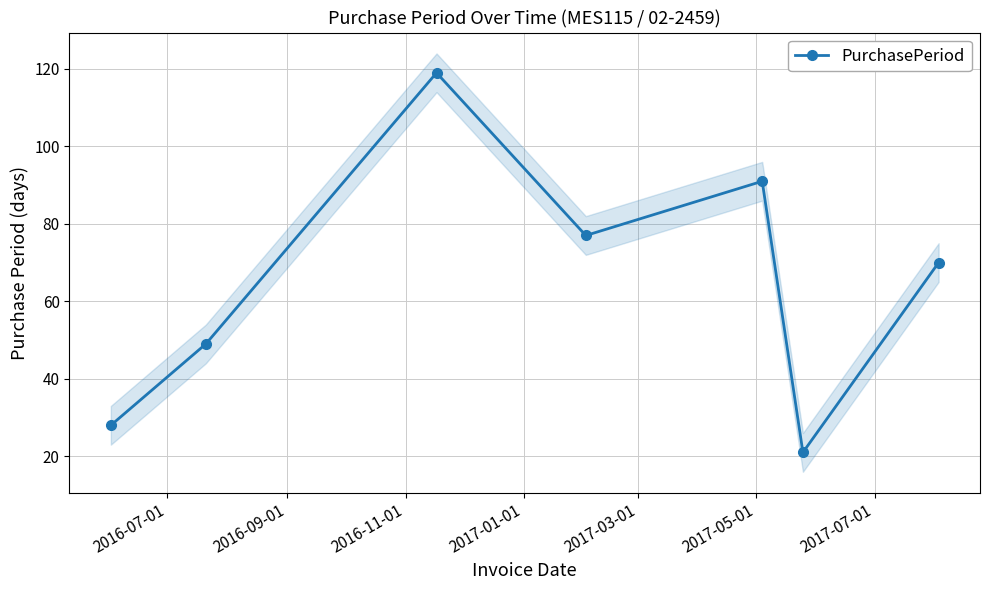

In PurchasePeriod, how many points are lower than both neighbors (excluding endpoints)?

2